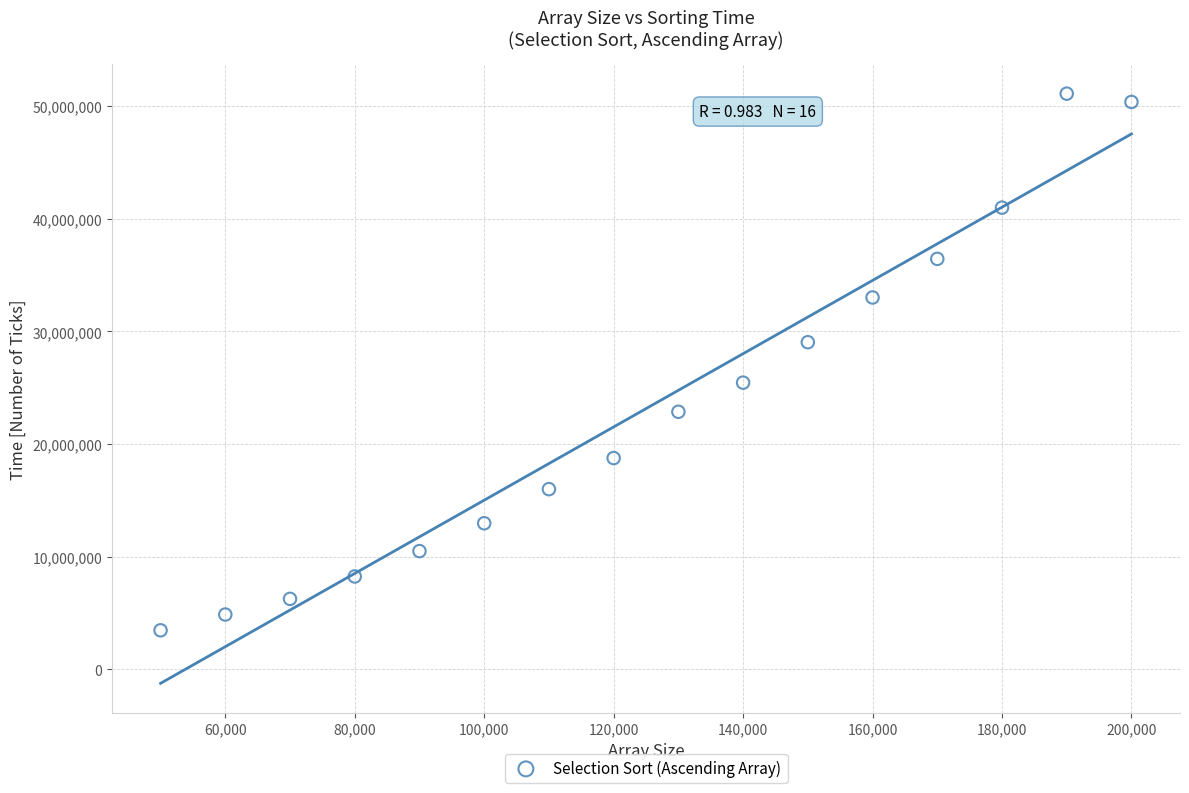

What is the range of X values (max minus min)?

150000